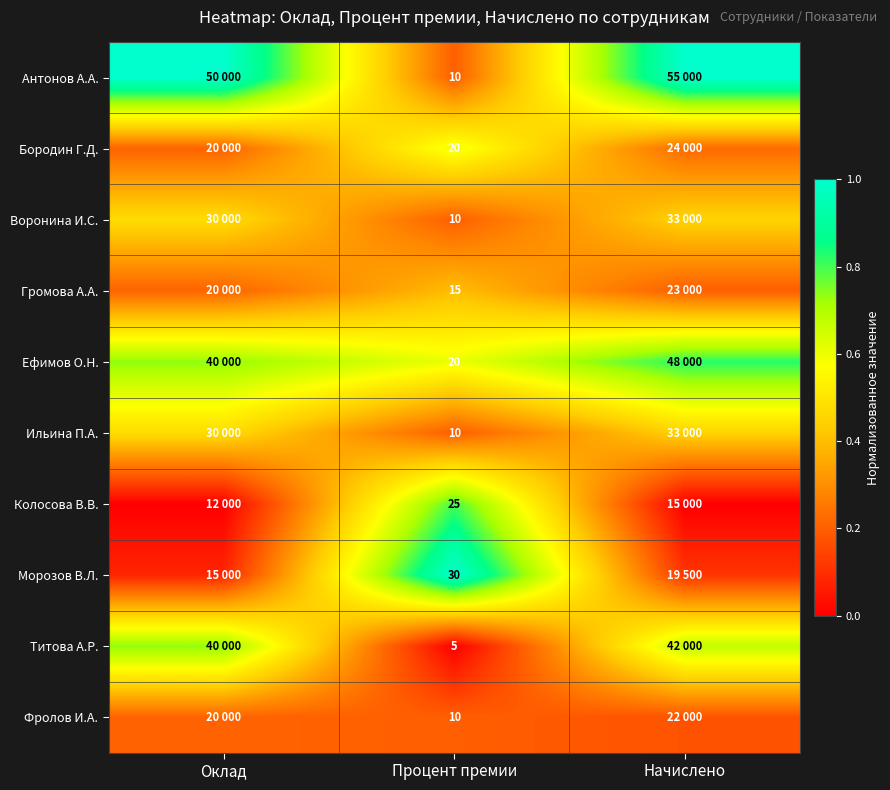

Between Начислено and Процент премии, which is larger?

Начислено